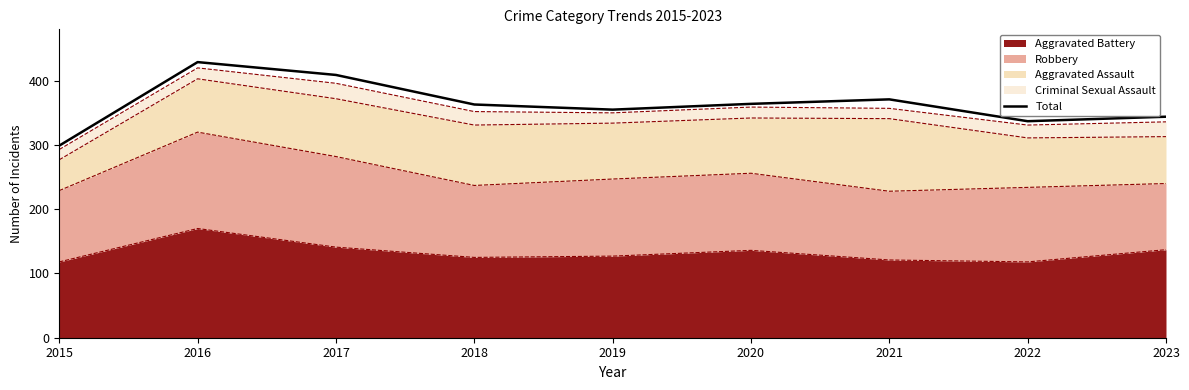

What is the minimum value shown in the chart?

299